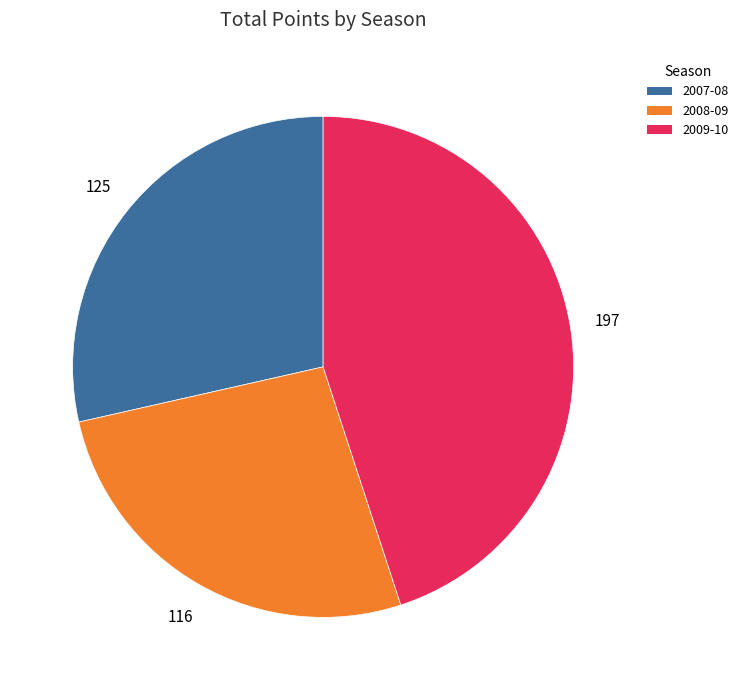

Is the sum of 2009-10 and 2008-09 greater than half?

Yes